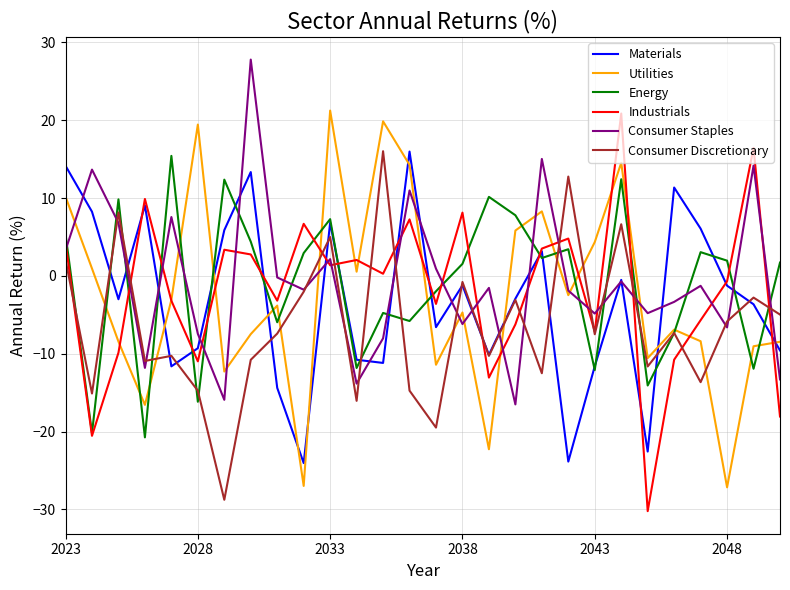

What is the greatest value displayed?

27.8